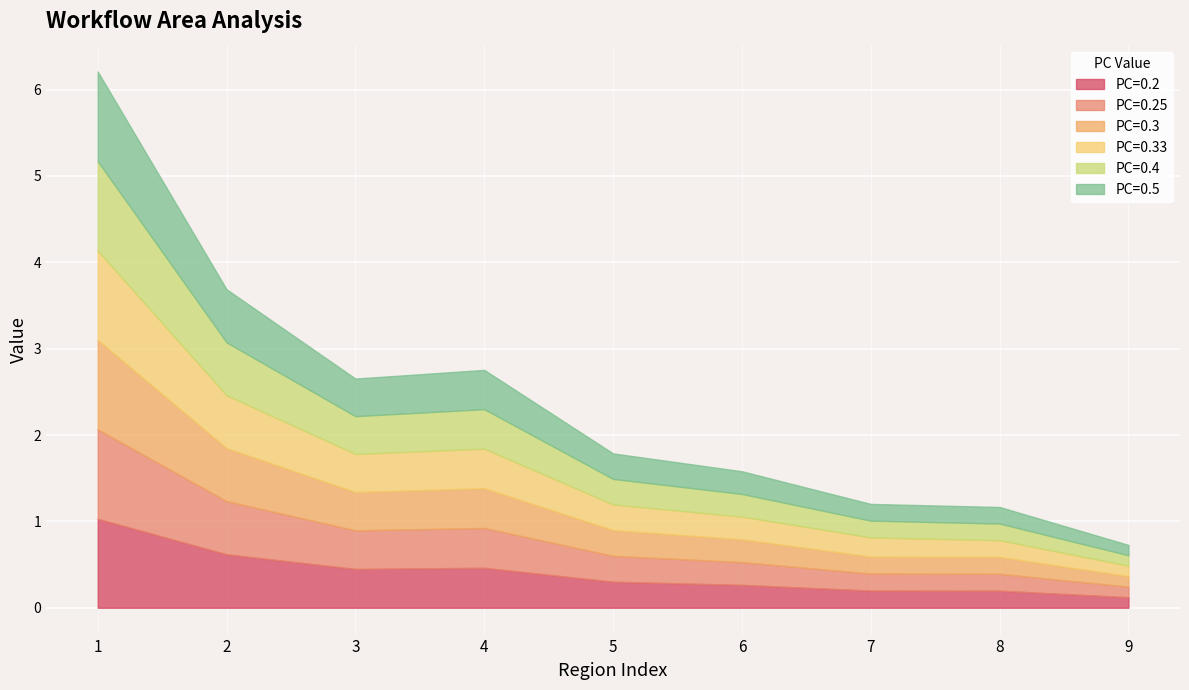

At how many categories does at least one series exceed 0?

9